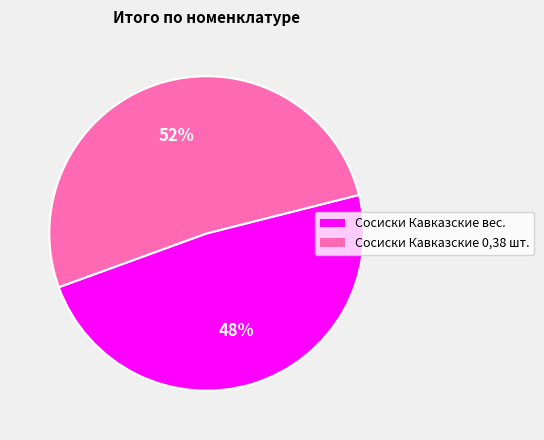

Is it true that Сосиски Кавказские 0,38 шт. is 64% of the pie?

False